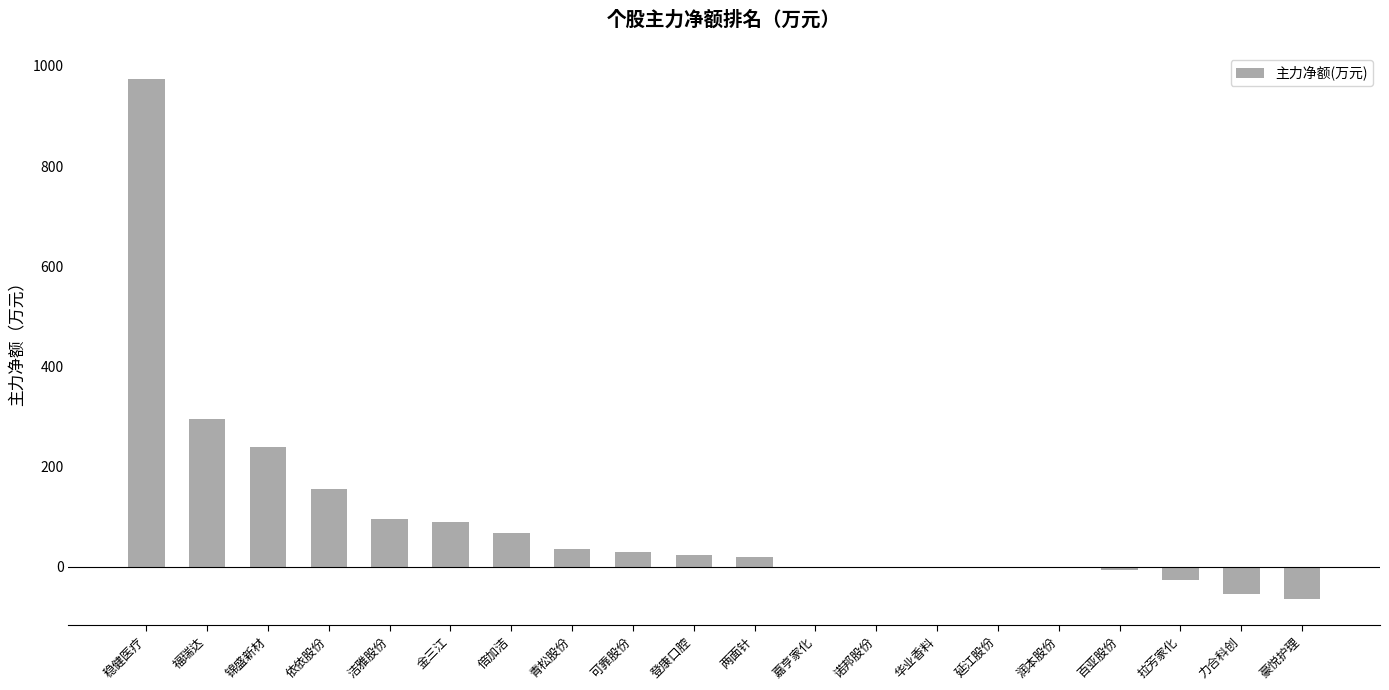

What is the maximum value shown in the chart?

973.6